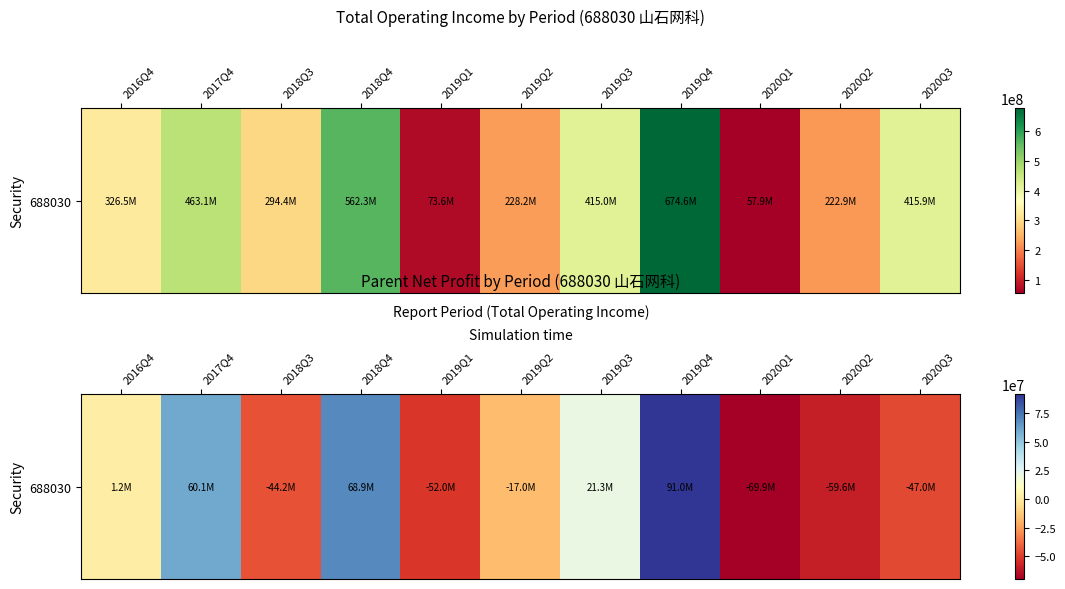

Is it true that the value at 2019Q4 is 91046079.8?

True